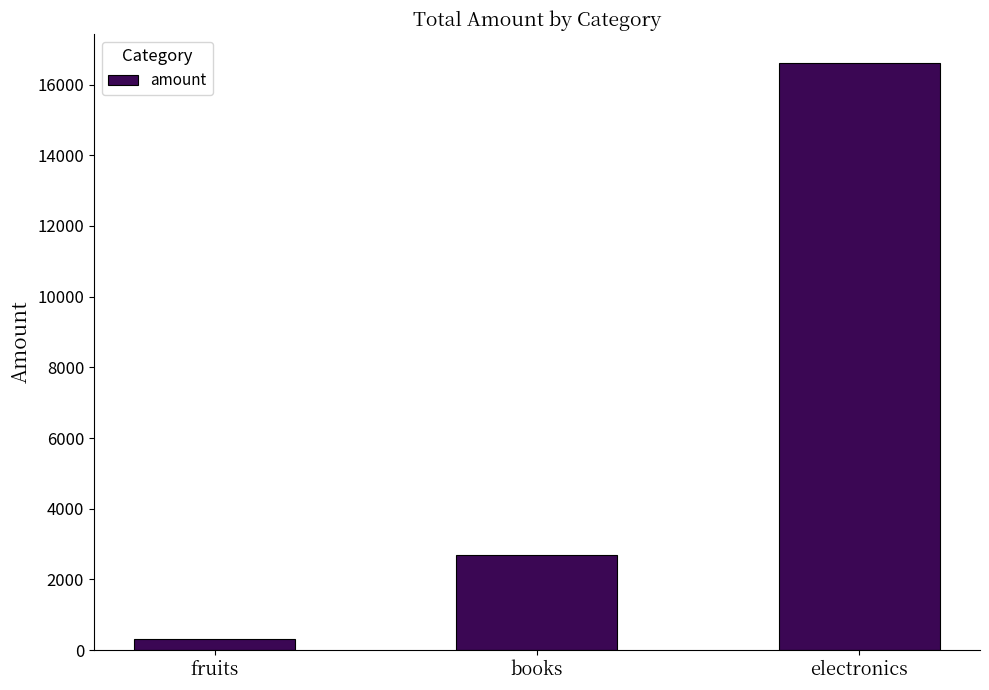

How many data points does each series have?

3